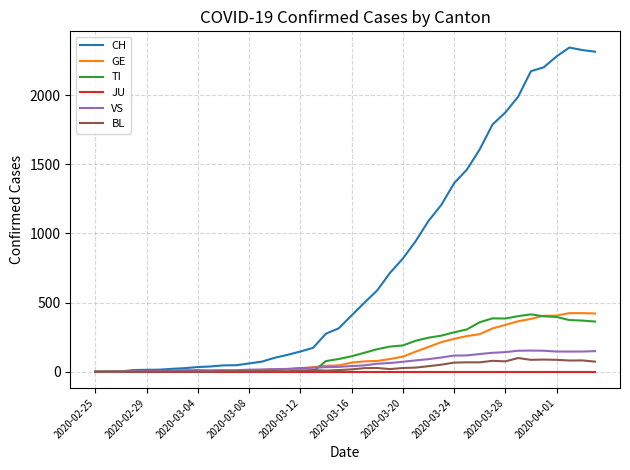

Which series has the largest total across all categories?

CH